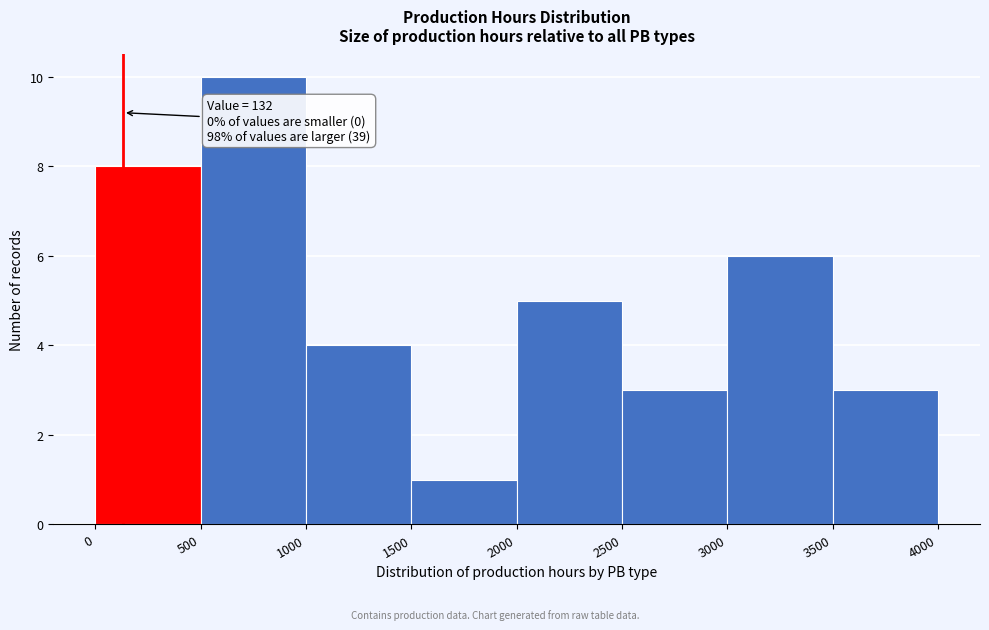

Which range on the x-axis has the tallest bar?

500 to 1000